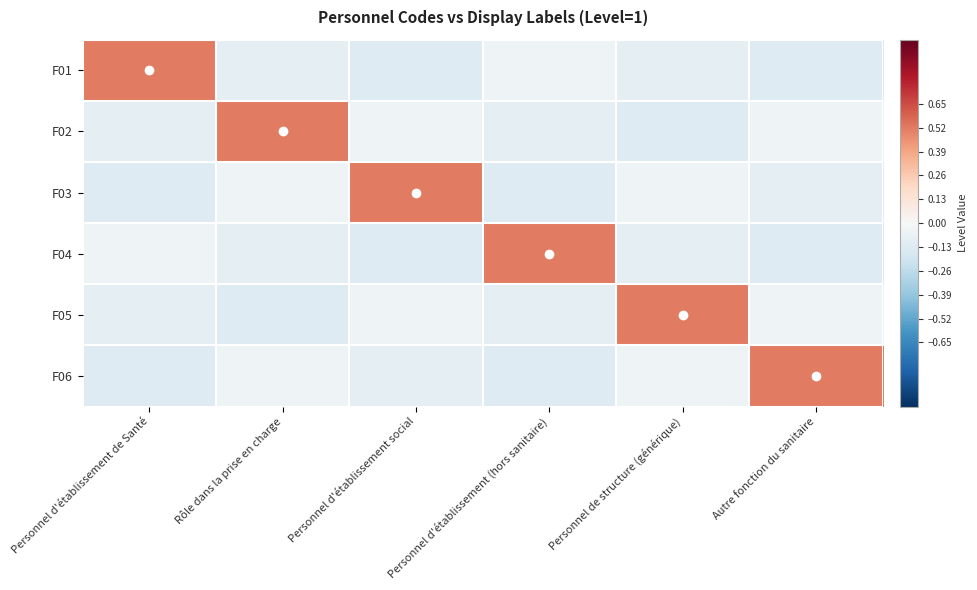

List the series in order of their peak value, lowest first.

F01, F02, F03, F04, F05, F06